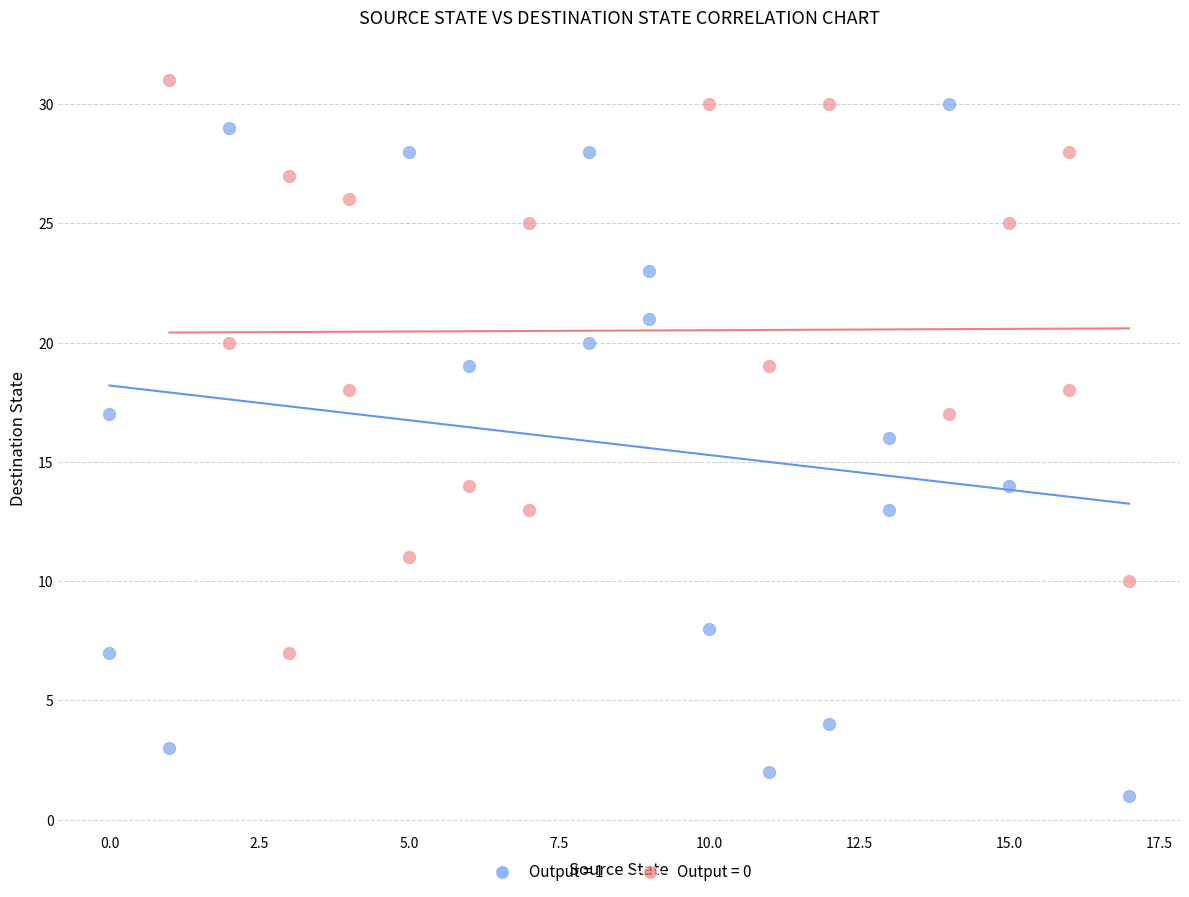

Which series reaches the minimum Y coordinate?

Output = 1